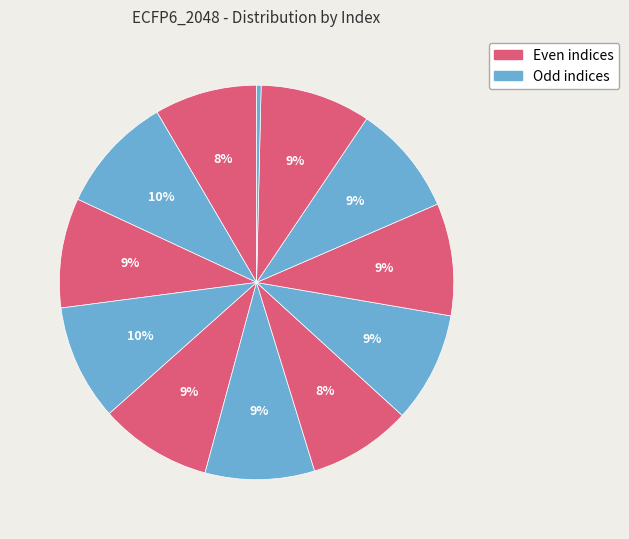

To the nearest percent, what is the average slice percentage?

8%